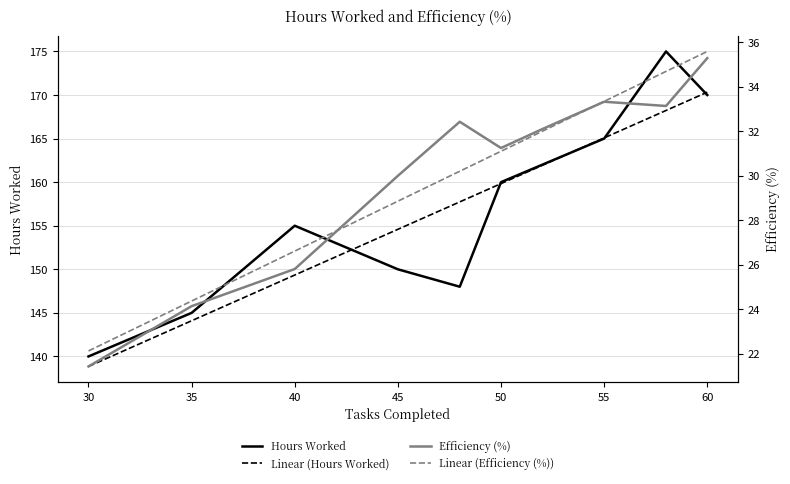

What is the difference between the second highest and second lowest values in the Hours Worked series?

25.0